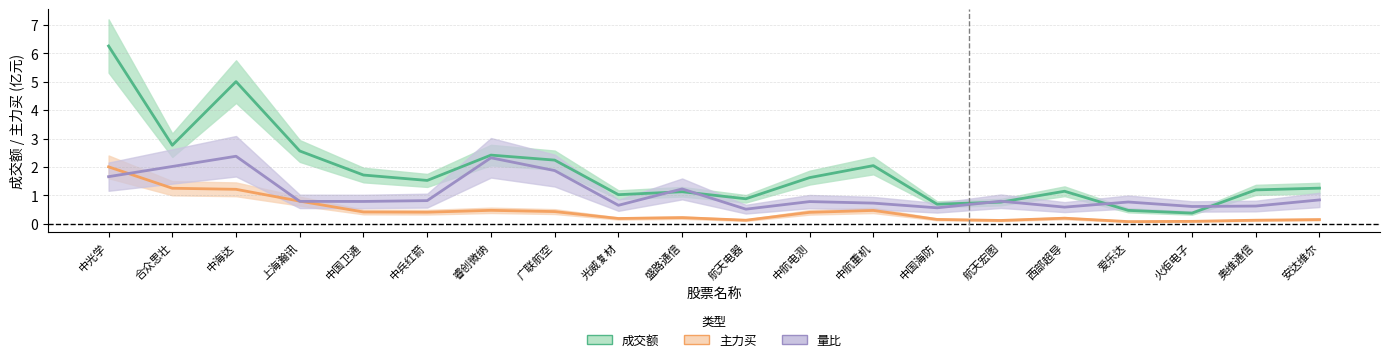

At 上海瀚讯, list the series in order from largest to smallest.

成交额, 主力买, 量比